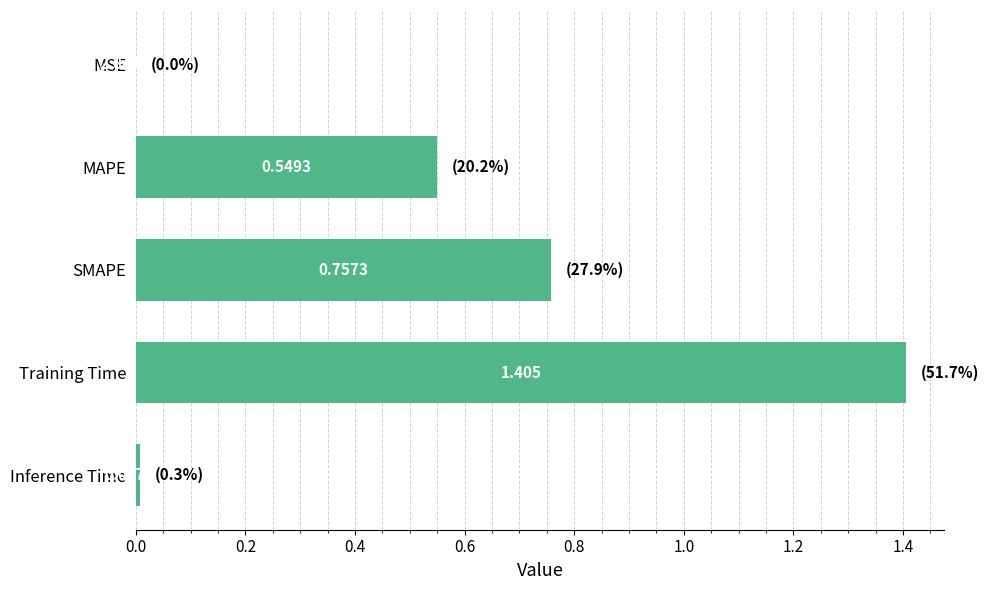

Which has a higher value, Inference Time or SMAPE?

SMAPE